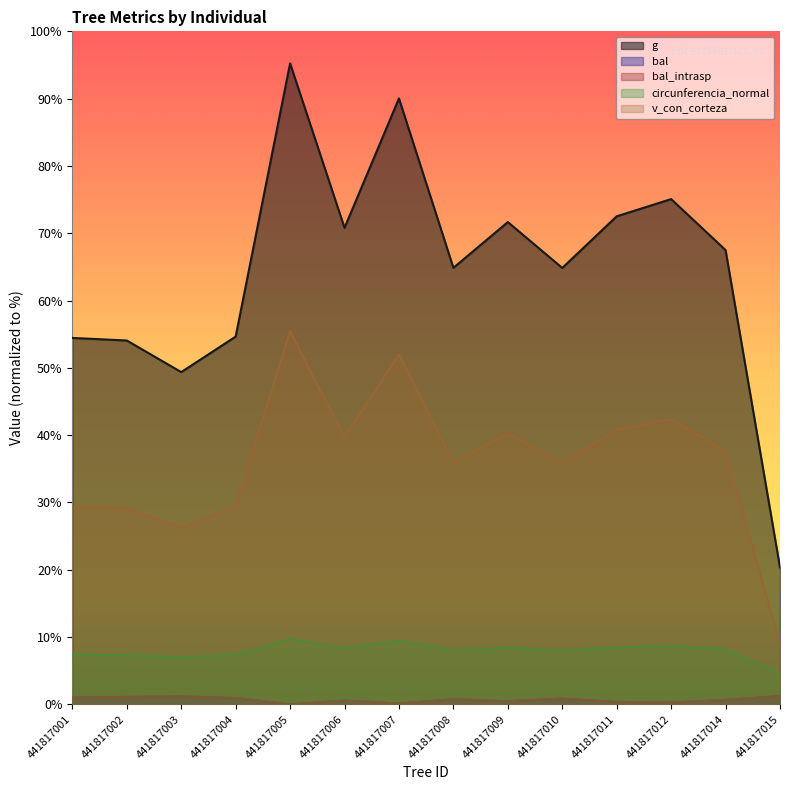

What is the difference between the second highest and second lowest values in the bal series?

13.3